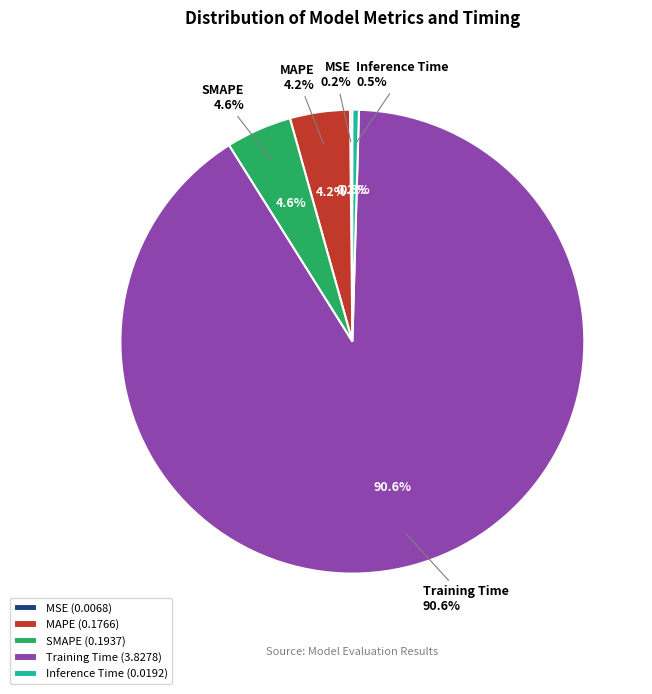

How many segments does this pie chart have?

5